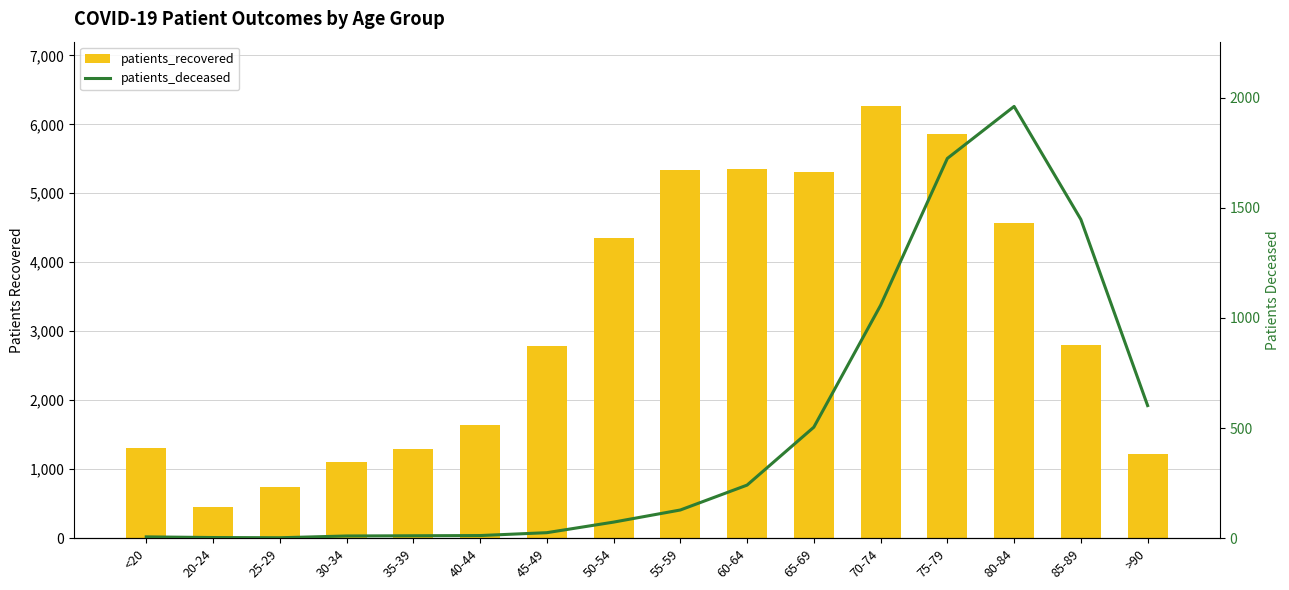

Reading left to right, list all the values displayed in this chart.

patients_recovered: 1305	450	737	1103	1291	1634	2786	4357	5344	5351	5303	6259	5860	4564	2796	1221
patients_deceased: 6	3	2	10	11	12	25	73	128	241	504	1057	1724	1960	1447	602